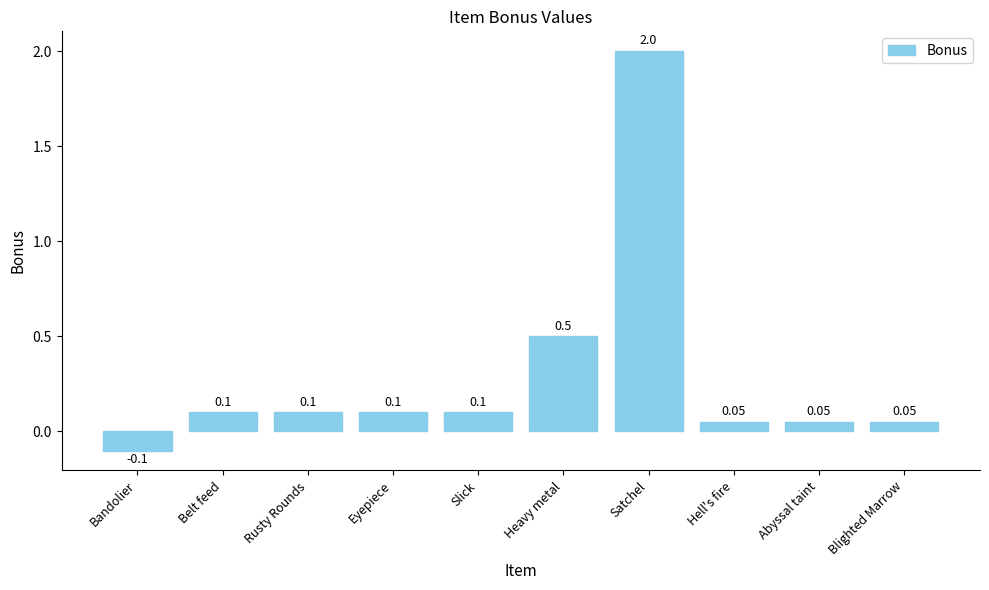

Reading right to left, extract all data points from this chart.

0.1	0.1	0.1	2.0	0.5	0.1	0.1	0.1	0.1	-0.1